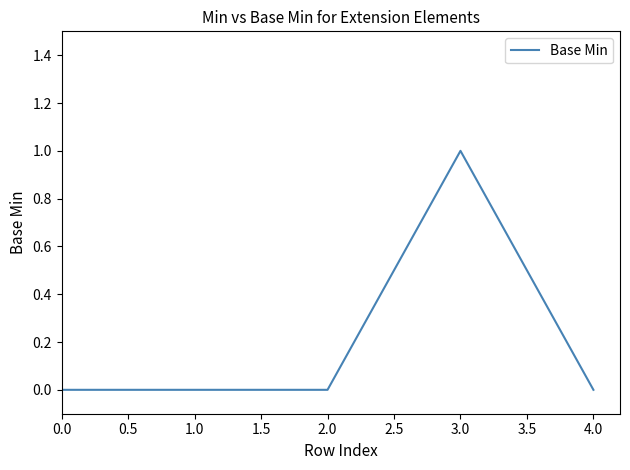

How many series are shown in this chart?

1